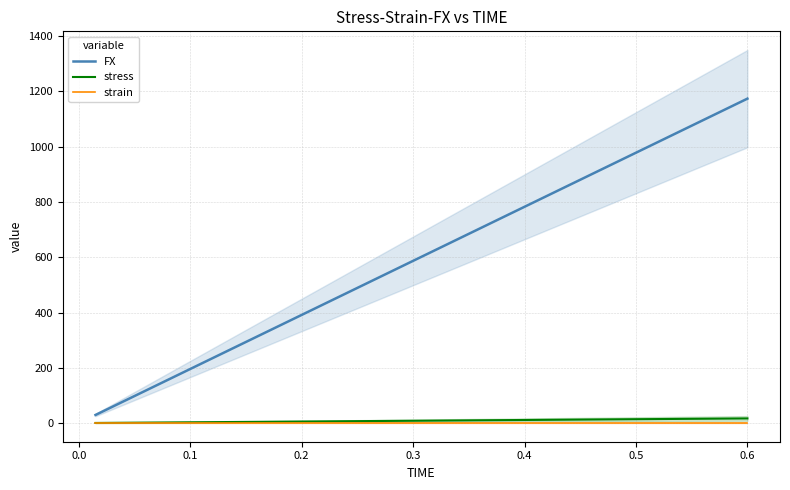

What is the value of the stress point at the 2nd from the left?

0.8